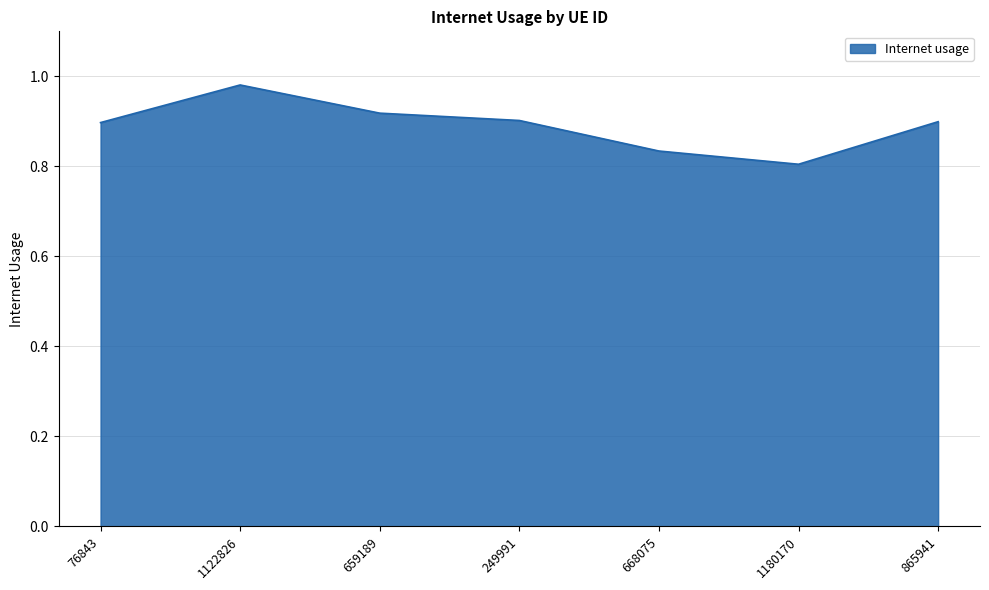

Where is the first local minimum?

1180170